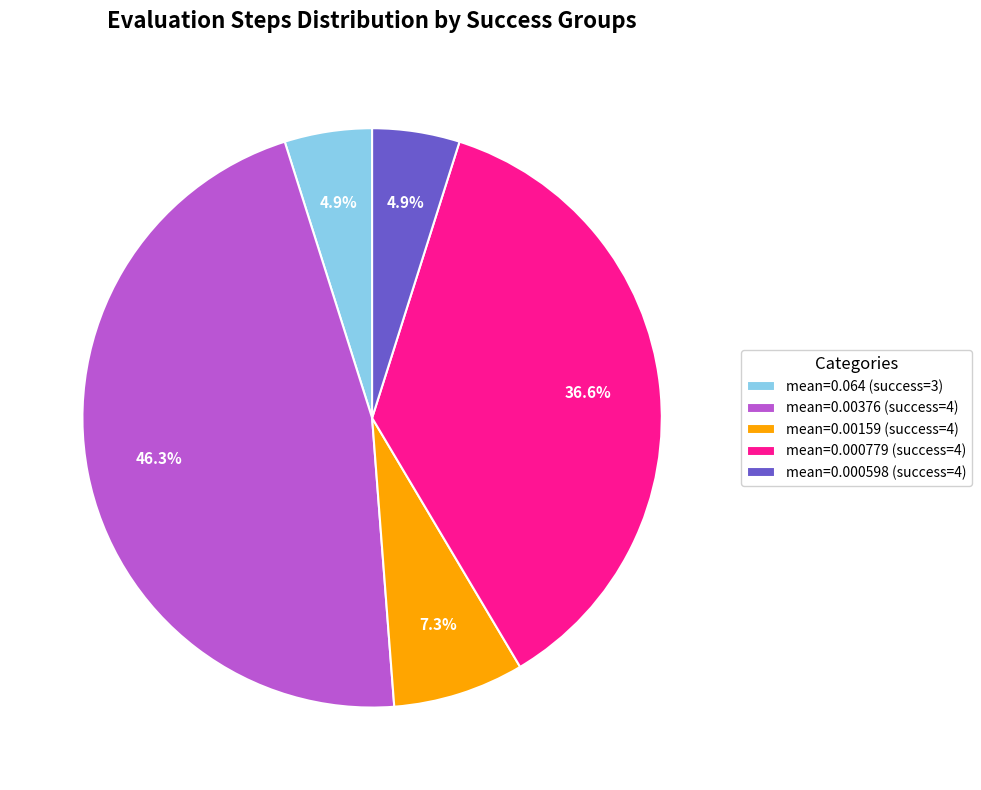

What is the largest slice in the pie chart?

mean=0.00376 (success=4)